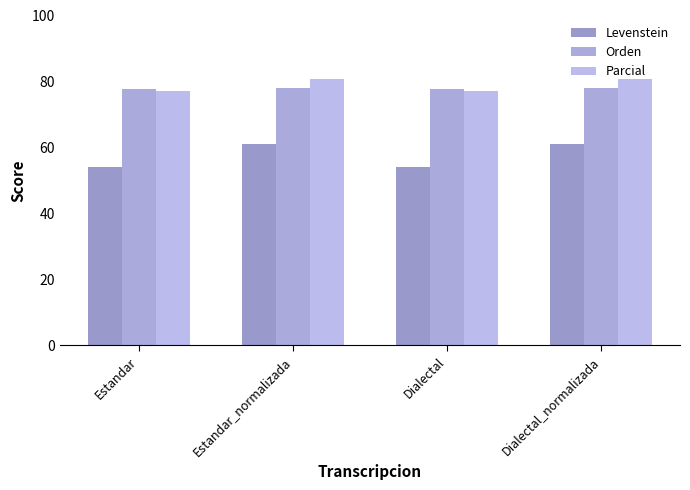

What is the sum of the Orden values at Estandar and Estandar_normalizada?

155.8